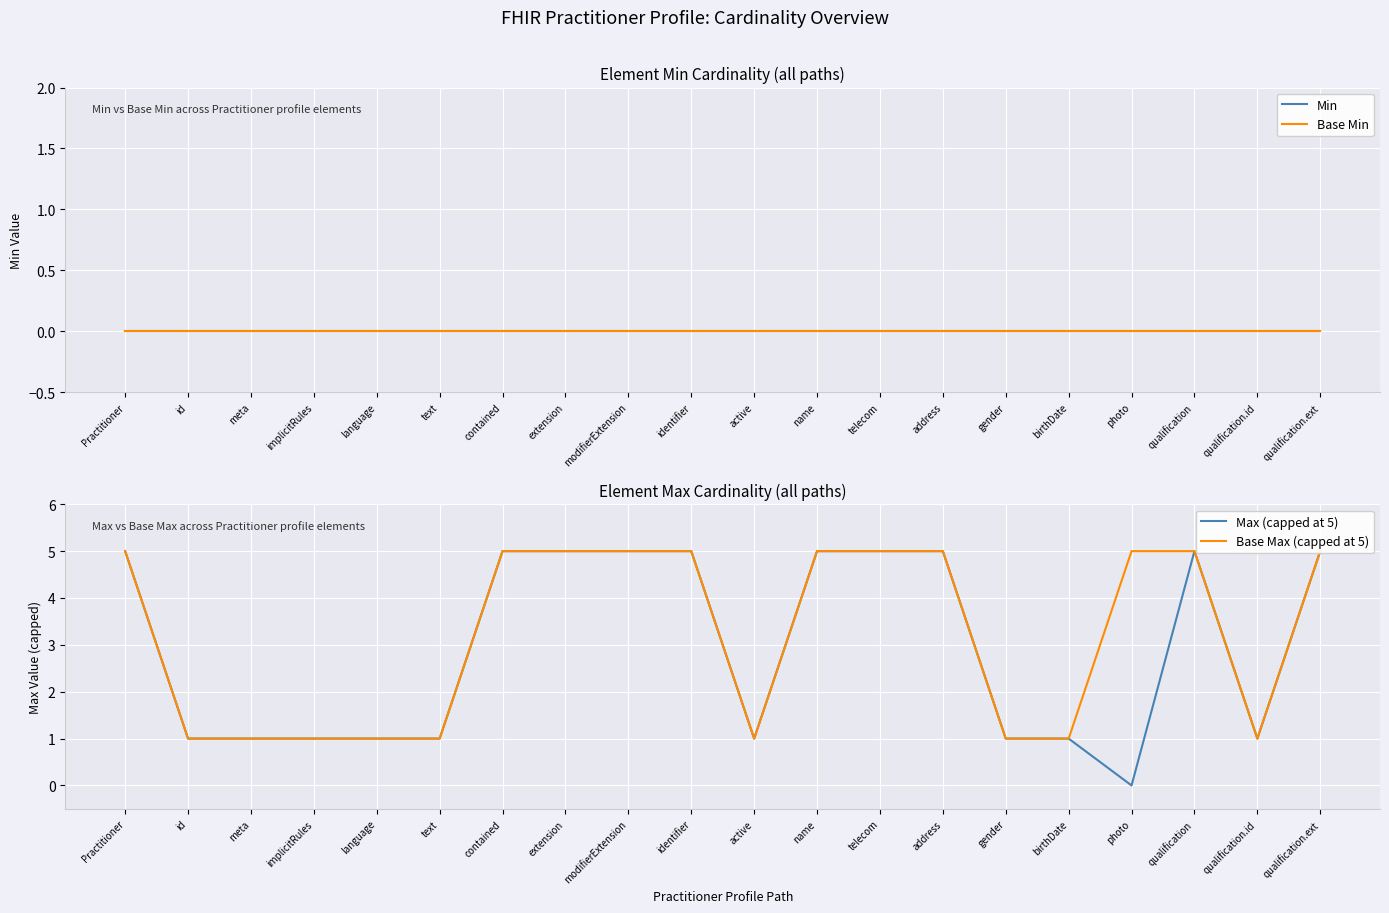

At which category does the chart reach its minimum across all series?

Practitioner